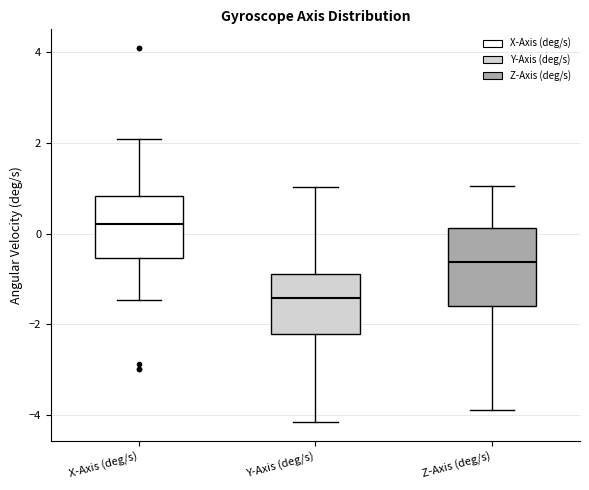

Reading left to right, transcribe this box plot: for each box, give where its median line is, the range the box spans, and where its two whiskers end, as read against the y-axis. The values are not printed on the chart, so give them approximately, as read against the axis.

X-Axis (deg/s): median 0.2, box -0.6 to 0.8, whiskers -1.4 to 2.0
Y-Axis (deg/s): median -1.4, box -2.2 to -0.8, whiskers -4.2 to 1.0
Z-Axis (deg/s): median -0.6, box -1.6 to 0.2, whiskers -3.8 to 1.0